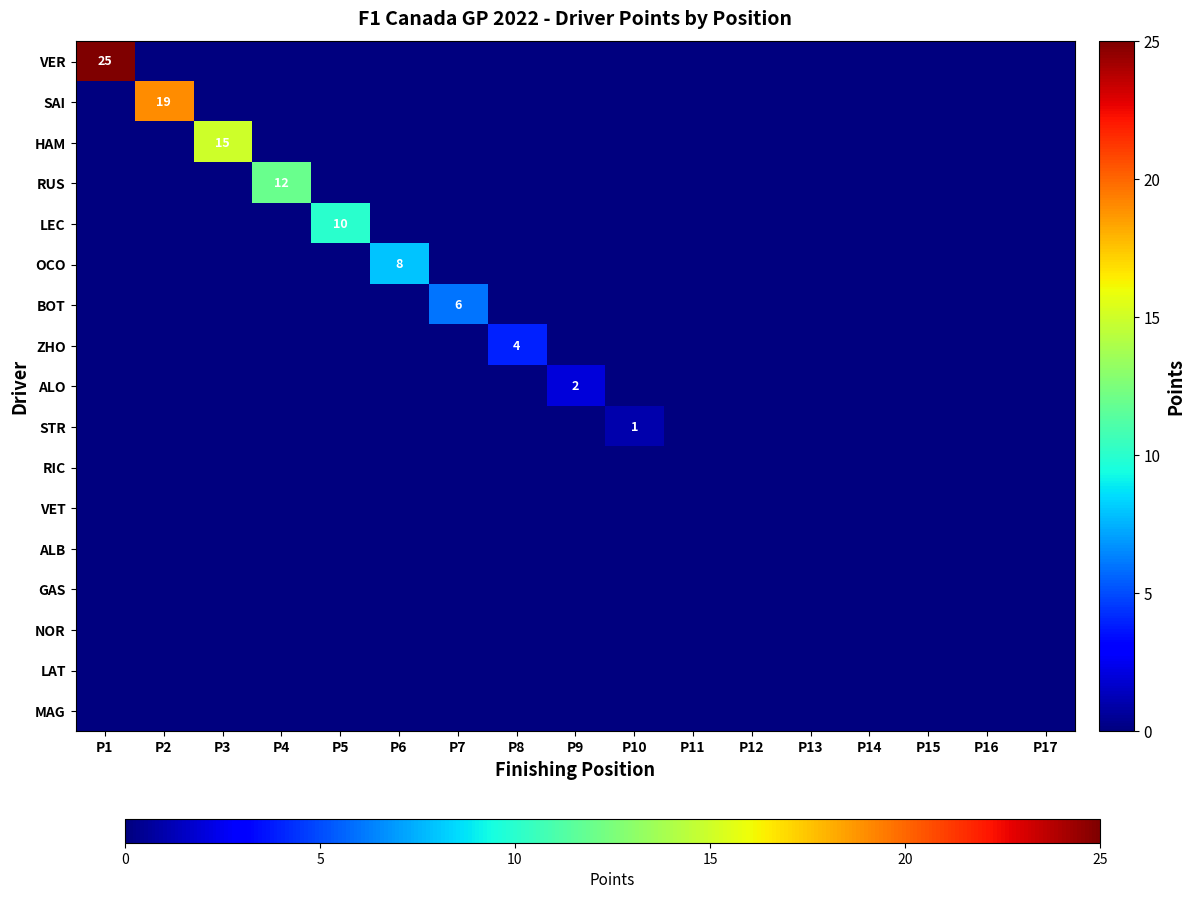

The OCO series shows 8 at P6. True or false?

True